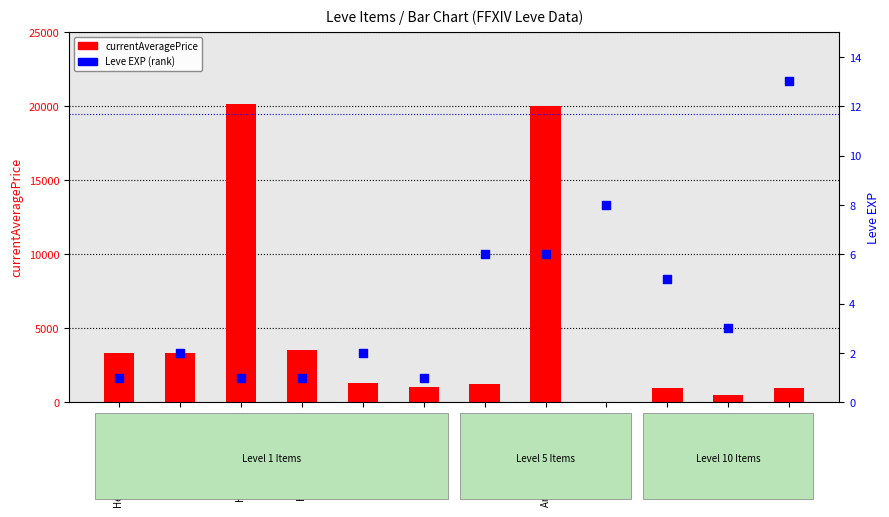

Which series contains the lowest Y value?

currentAveragePrice